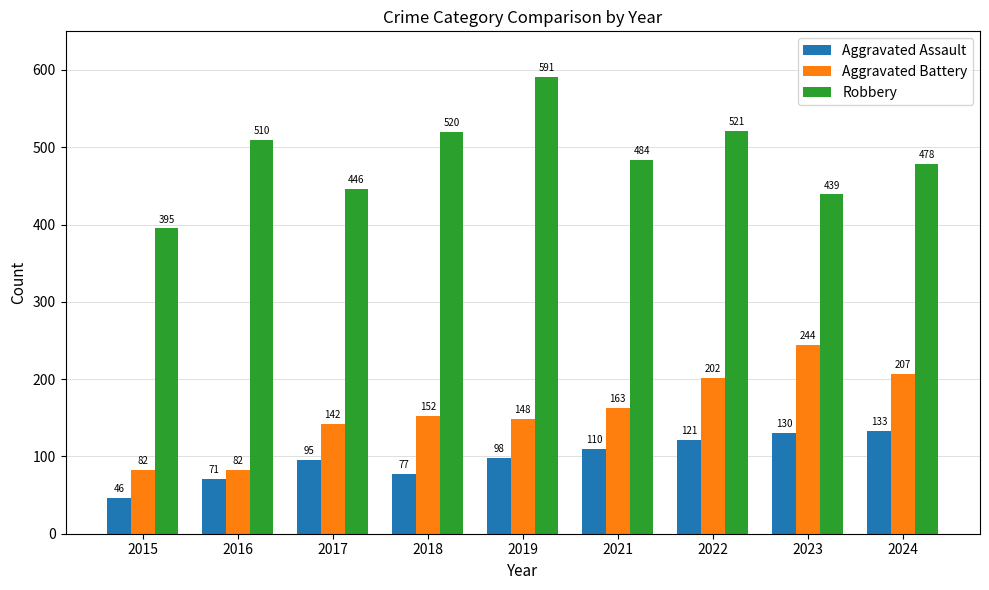

Which series has the widest spread of values?

Robbery